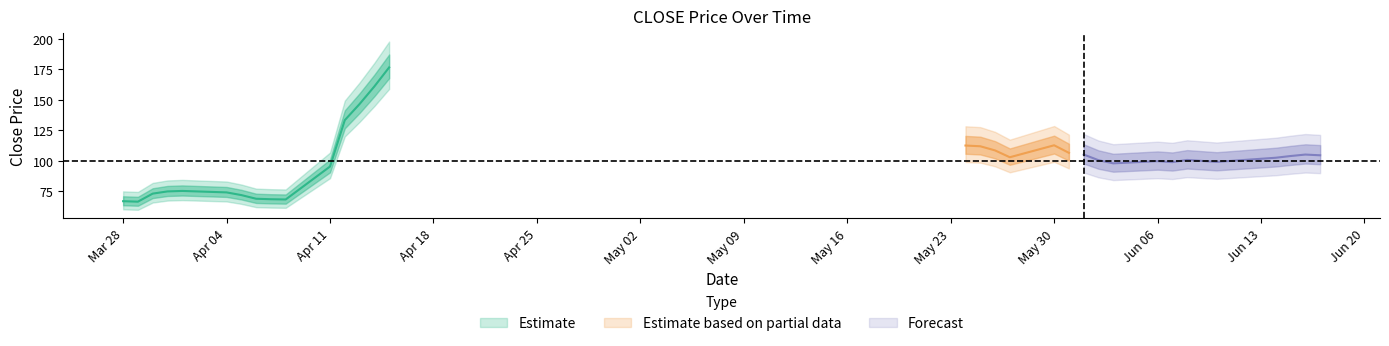

The chart shows a value of 104.0 at 2022-06-15. True or false?

True